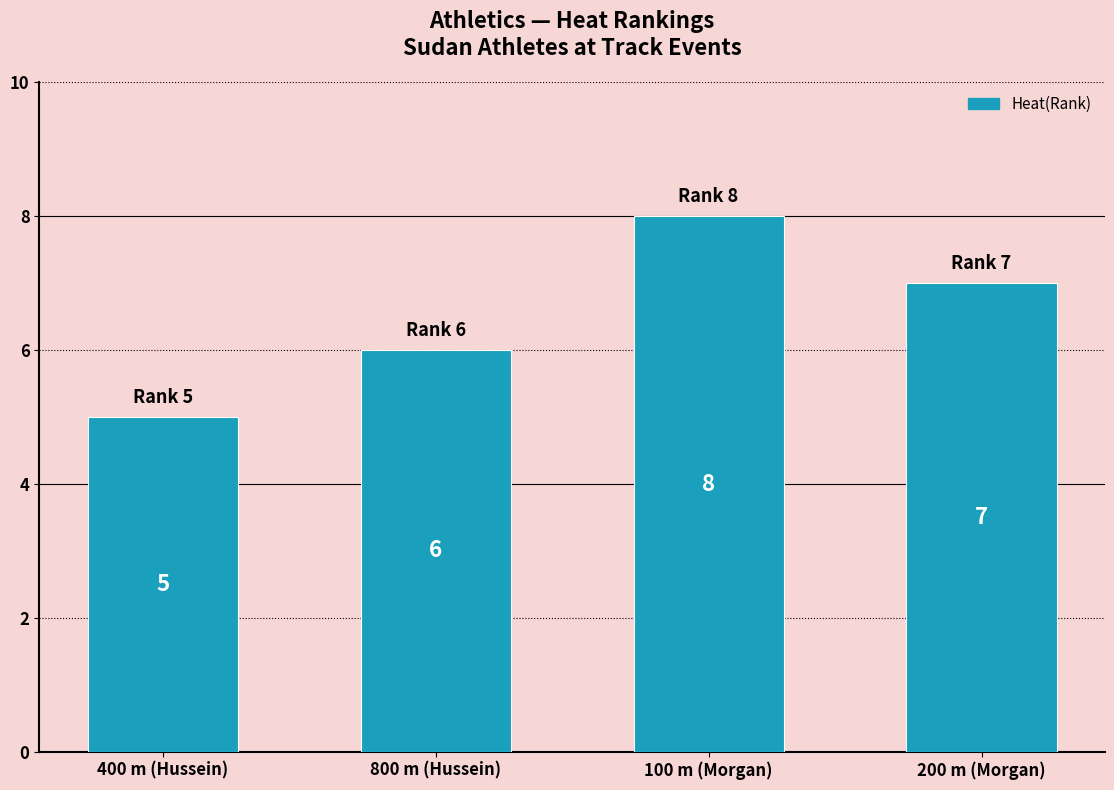

What is the label of the 2nd bar from the left?

800 m (Hussein)